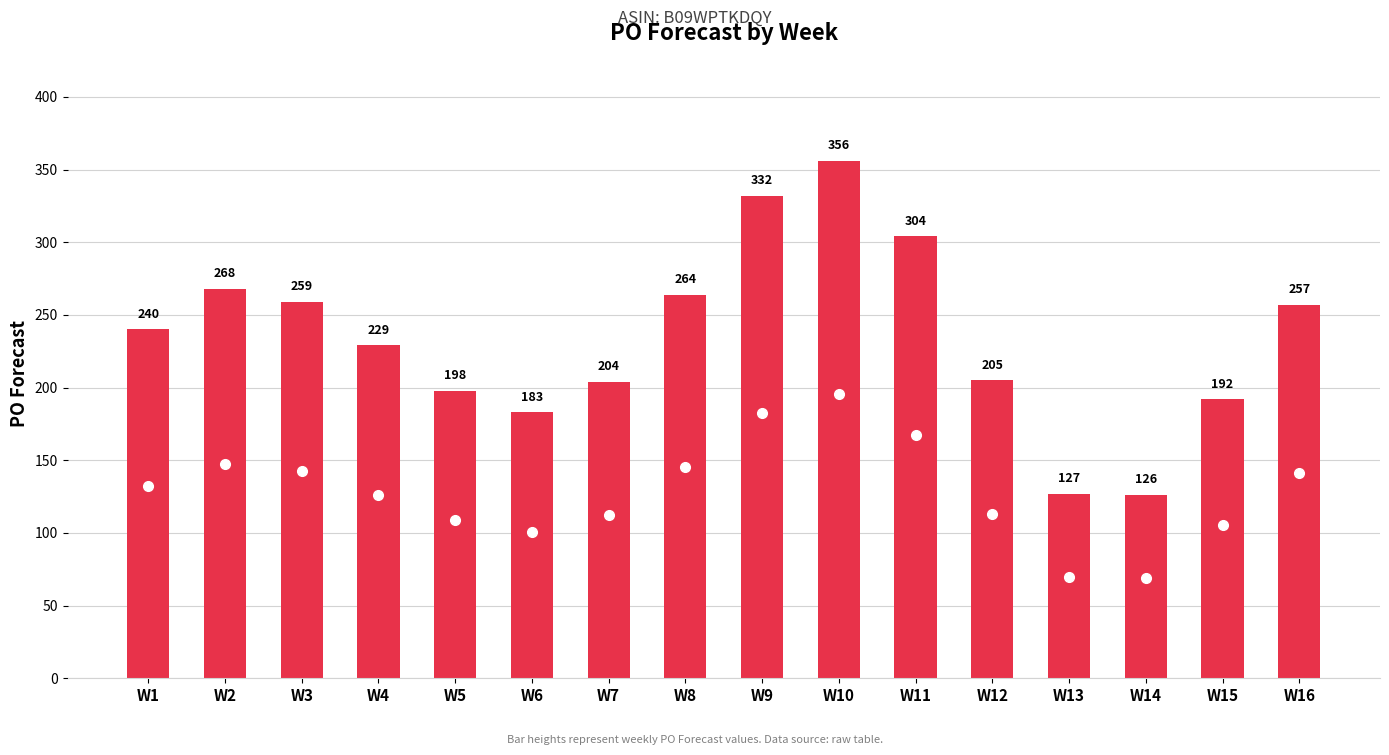

What is the value of the 2nd bar from the left?

268